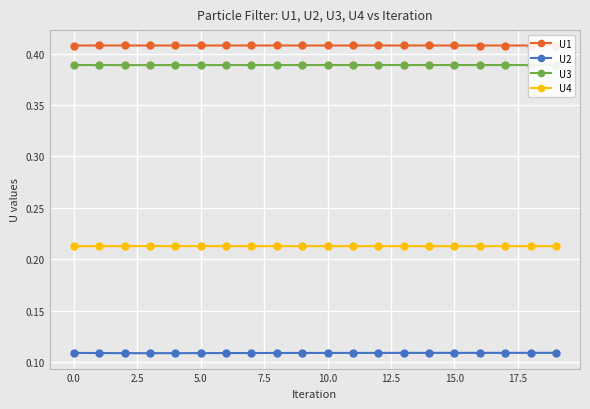

What is the sum of the U2 values at 11 and 15?

0.2